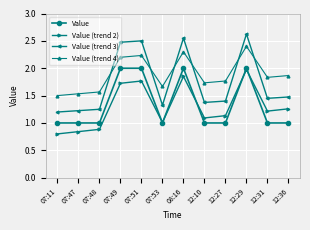

What is the greatest value displayed?

2.6